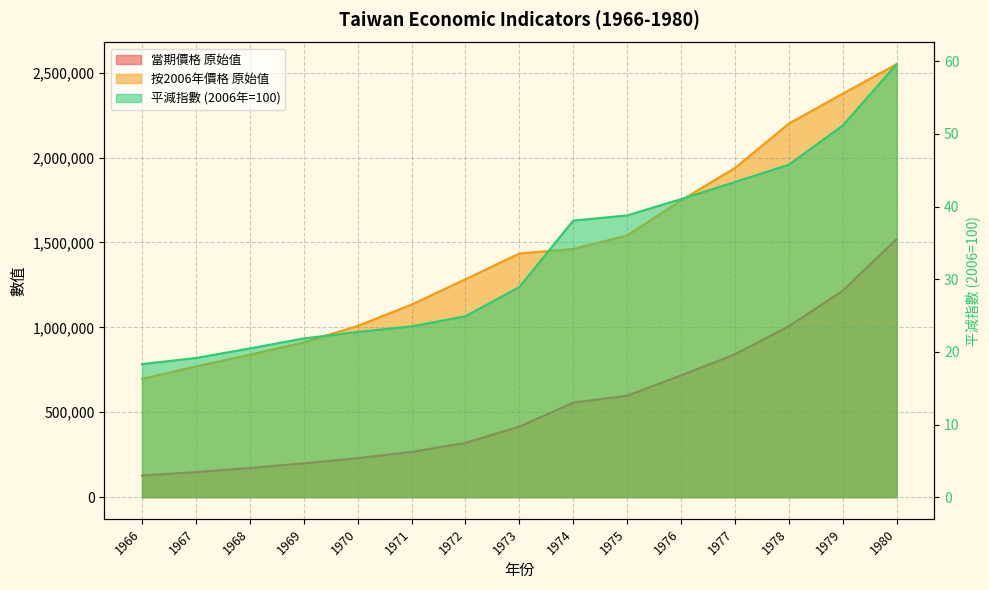

Reading right to left, transcribe all the data shown in this chart.

當期價格_原始值: 1519946.0	1215395.0	1006669.0	840846.0	717089.0	597660.0	556303.0	415111.0	319573.0	266594.0	229390.0	199154.0	171817.0	147463.0	127675.0
按2006年價格_原始值: 2549742.0	2375737.0	2199476.0	1938019.0	1747790.0	1540574.0	1461291.0	1434647.0	1282919.0	1133818.0	1008247.0	911591.0	838906.0	769666.0	697100.0
平減指數_原始值: 59.6	51.2	45.8	43.4	41.0	38.8	38.1	28.9	24.9	23.5	22.8	21.9	20.5	19.2	18.3